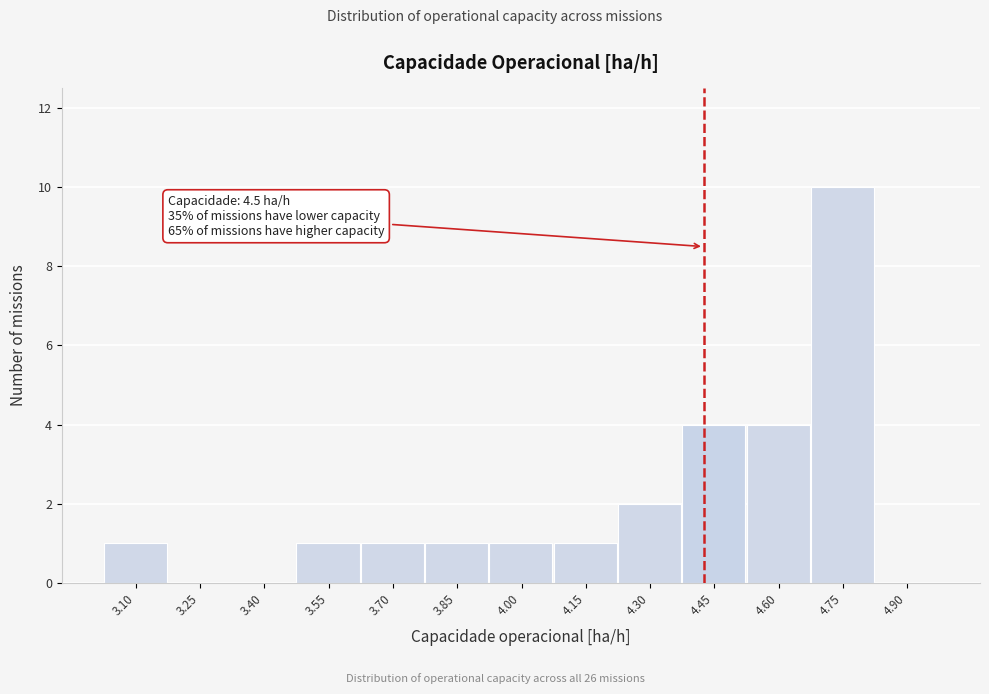

Reading left to right, what are all the values shown in this chart?

3.10=1	3.25=0	3.40=0	3.55=1	3.70=1	3.85=1	4.00=1	4.15=1	4.30=2	4.45=4	4.60=4	4.75=10	4.90=0